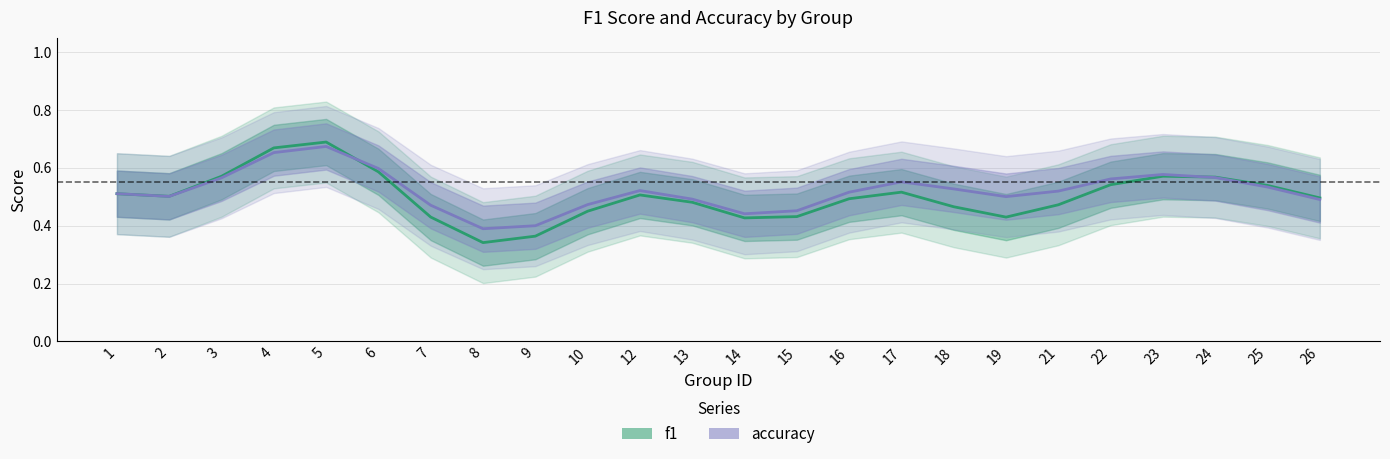

Reading right to left, transcribe all the data shown in this chart.

f1: 0.5	0.5	0.6	0.6	0.5	0.5	0.4	0.5	0.5	0.5	0.4	0.4	0.5	0.5	0.5	0.4	0.3	0.4	0.6	0.7	0.7	0.6	0.5	0.5
accuracy: 0.5	0.5	0.6	0.6	0.6	0.5	0.5	0.5	0.6	0.5	0.5	0.4	0.5	0.5	0.5	0.4	0.4	0.5	0.6	0.7	0.7	0.6	0.5	0.5